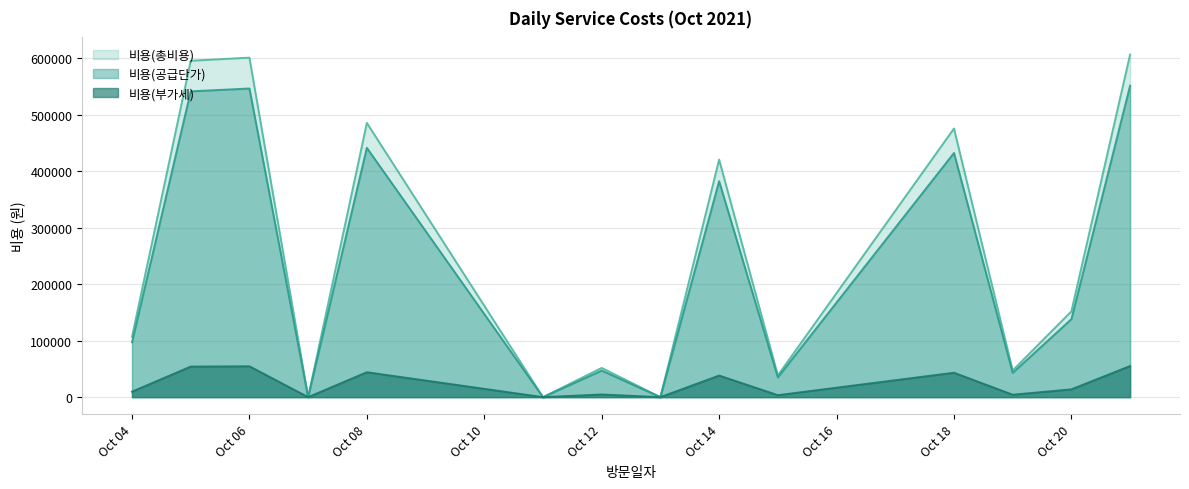

True or false: 비용(총비용) and 비용(공급단가) cross at least once.

False